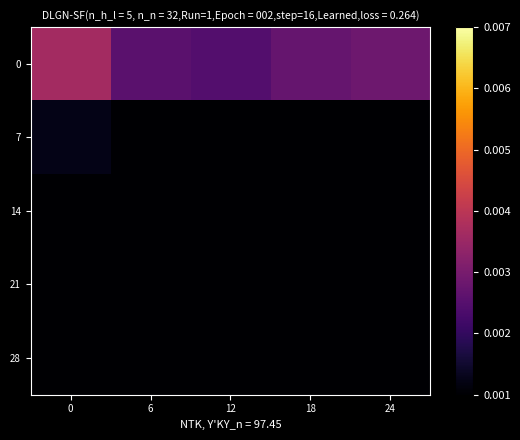

At how many categories does at least one series exceed 0?

5